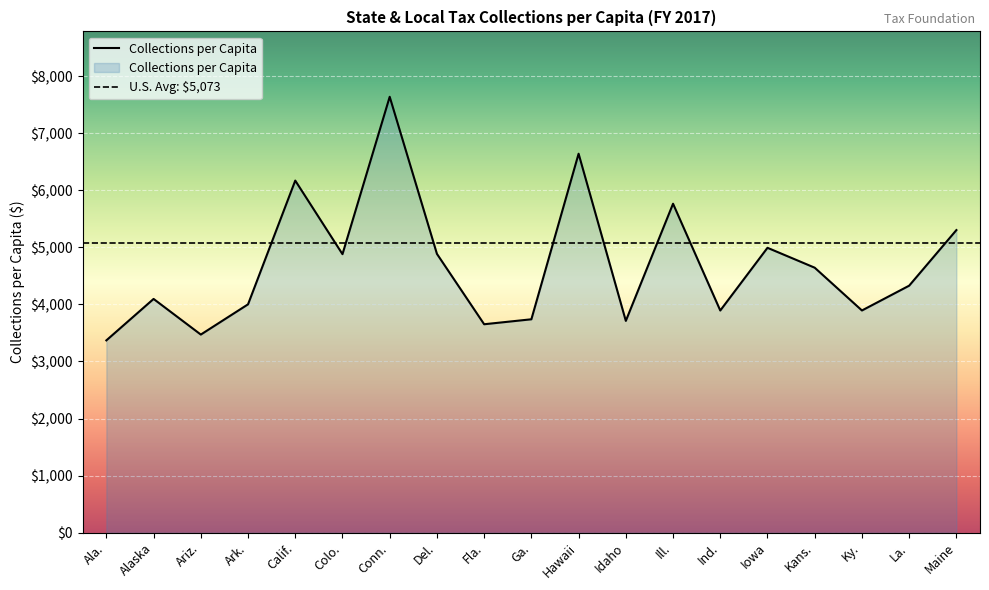

What is the label of the 5th point from the left?

Calif.